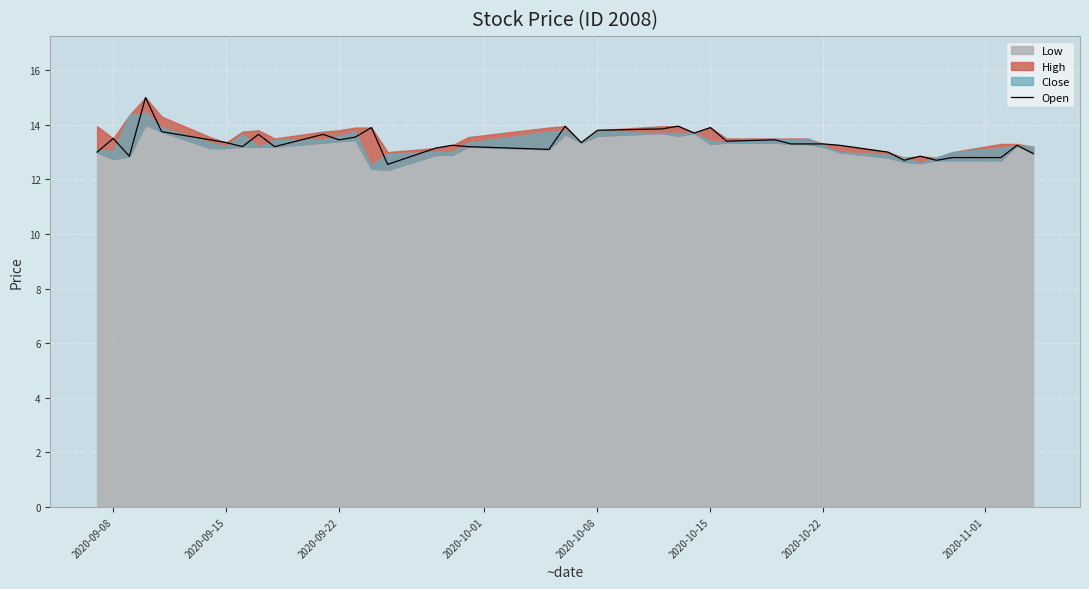

Is it true that Open equals 23.5 at 2020-09-22?

False